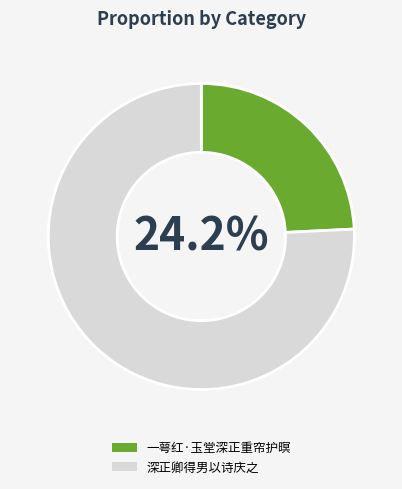

What is the majority slice?

深正卿得男以诗庆之